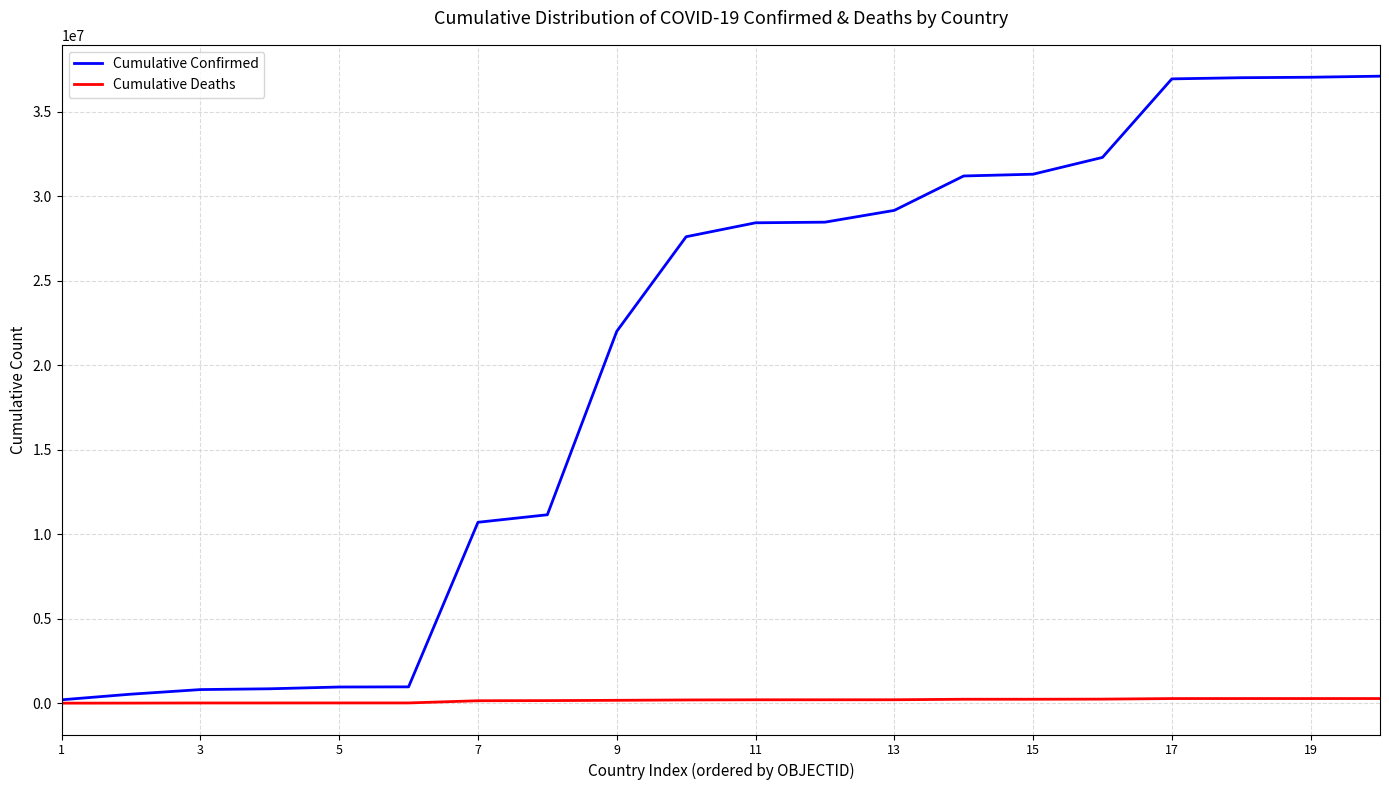

What is the maximum value shown in the chart?

37114696